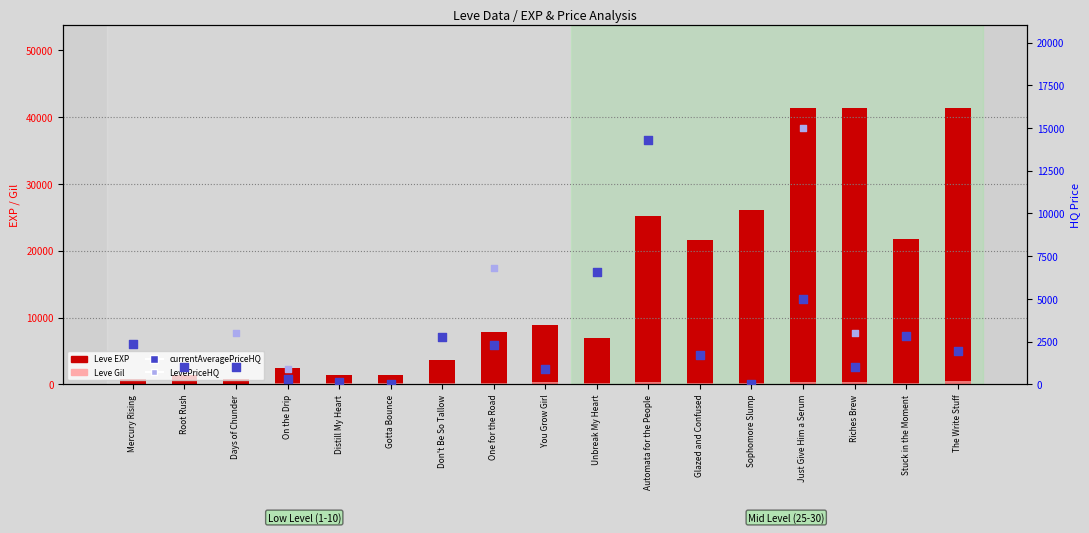

Is the value of Leve Gil at Glazed and Confused greater than the value of currentAveragePriceHQ at You Grow Girl?

No